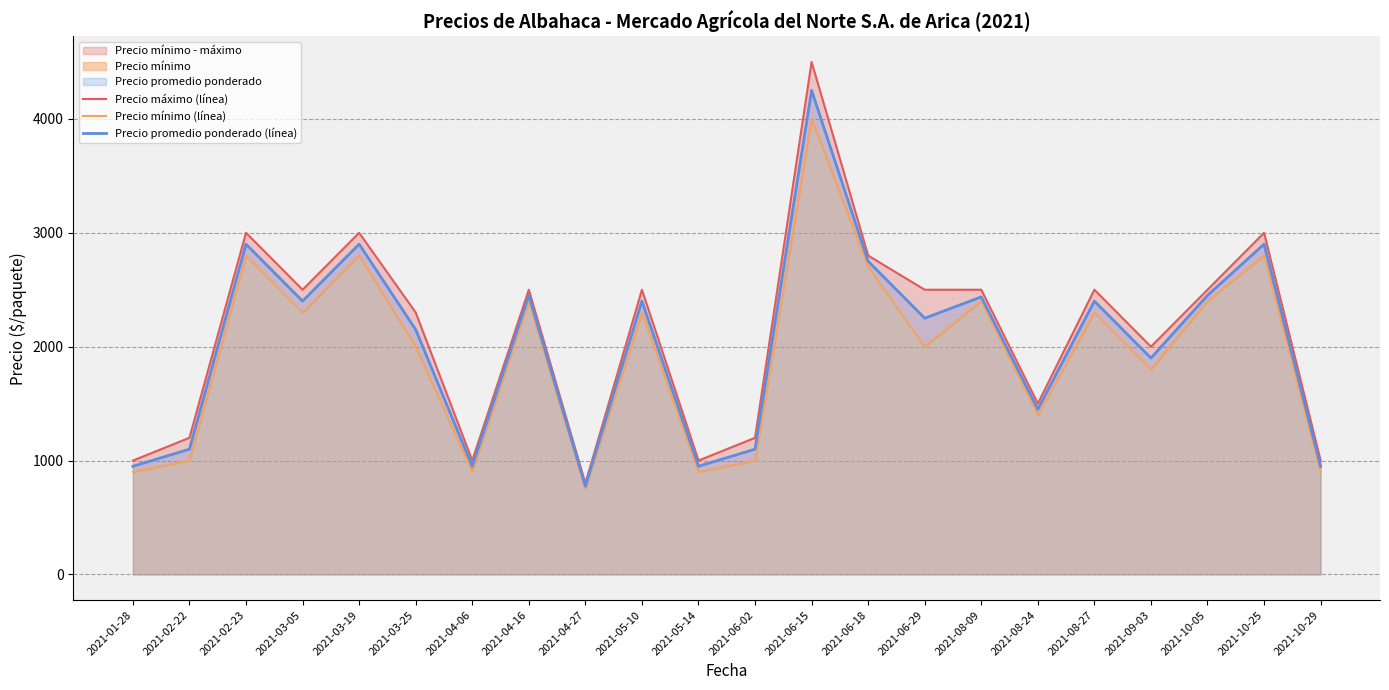

What is the difference between the second highest and second lowest values in the Precio promedio ponderado (línea) series?

1950